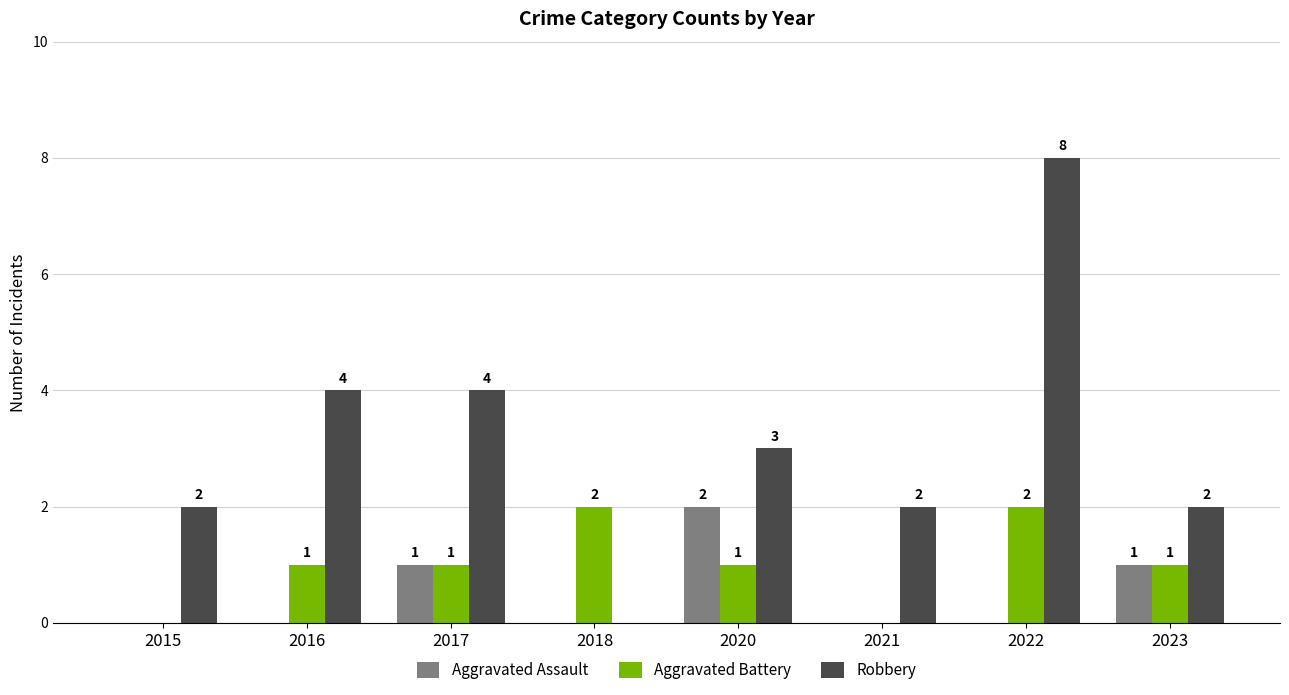

The value of Robbery at 2022 is 8. True or false?

True